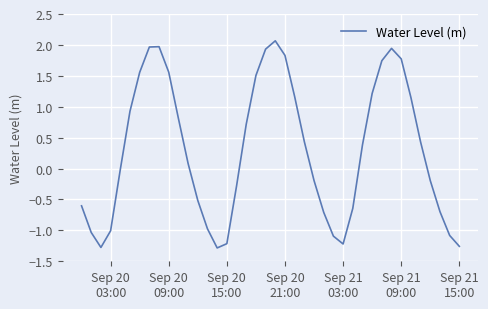

What is the difference between the maximum and minimum values?

3.4